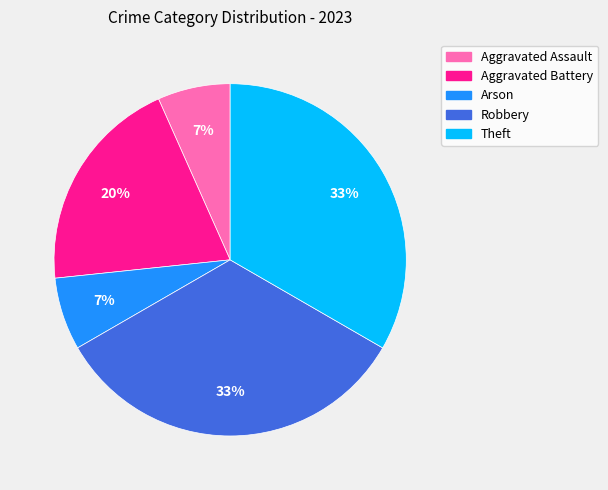

The Robbery slice represents 21% of the pie. True or false?

False